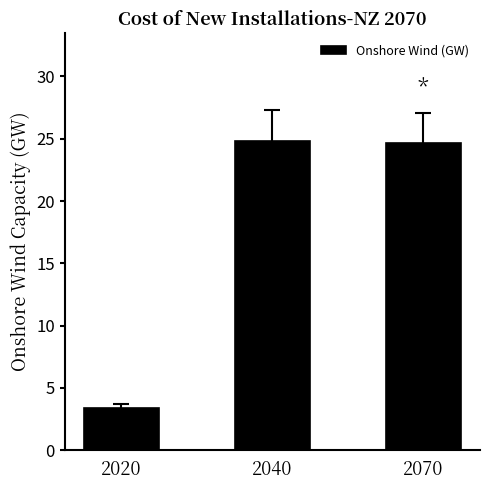

The chart shows a value of 3.4 at 2020. True or false?

True